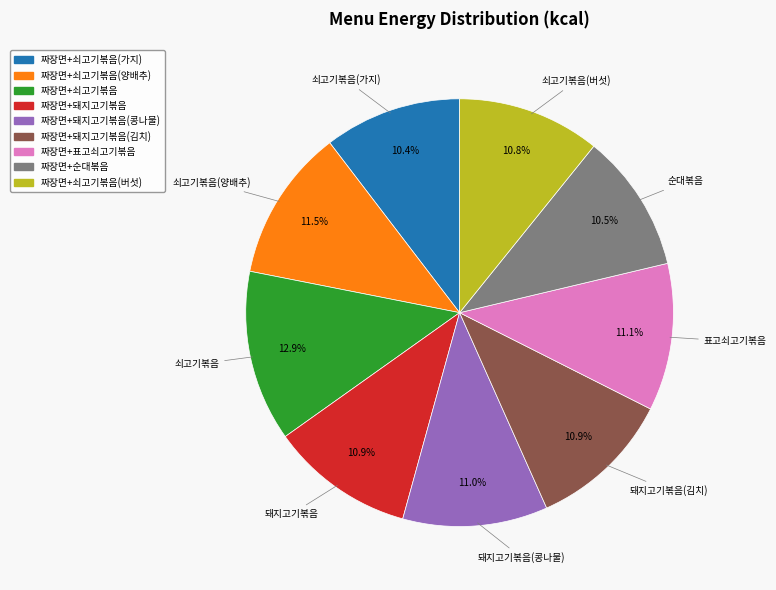

Count the number of slices in the pie.

9